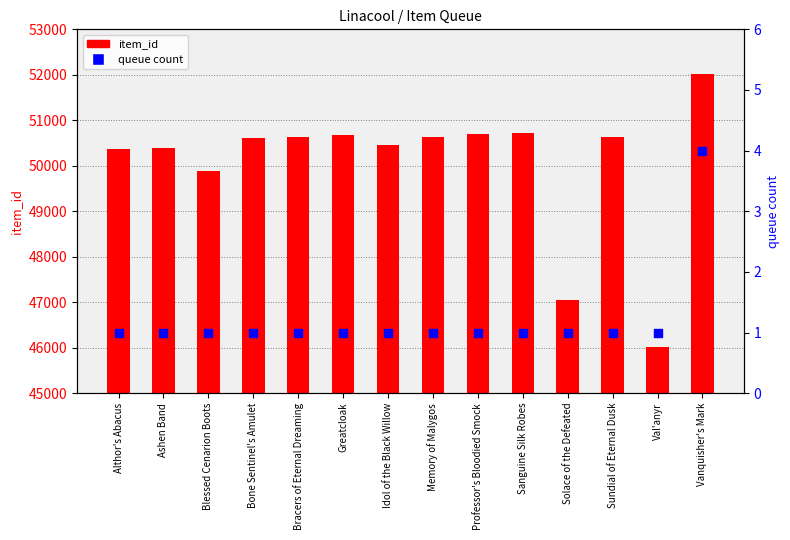

Is the value of queue count at Memory of Malygos greater than the value of item_id at Memory of Malygos?

No